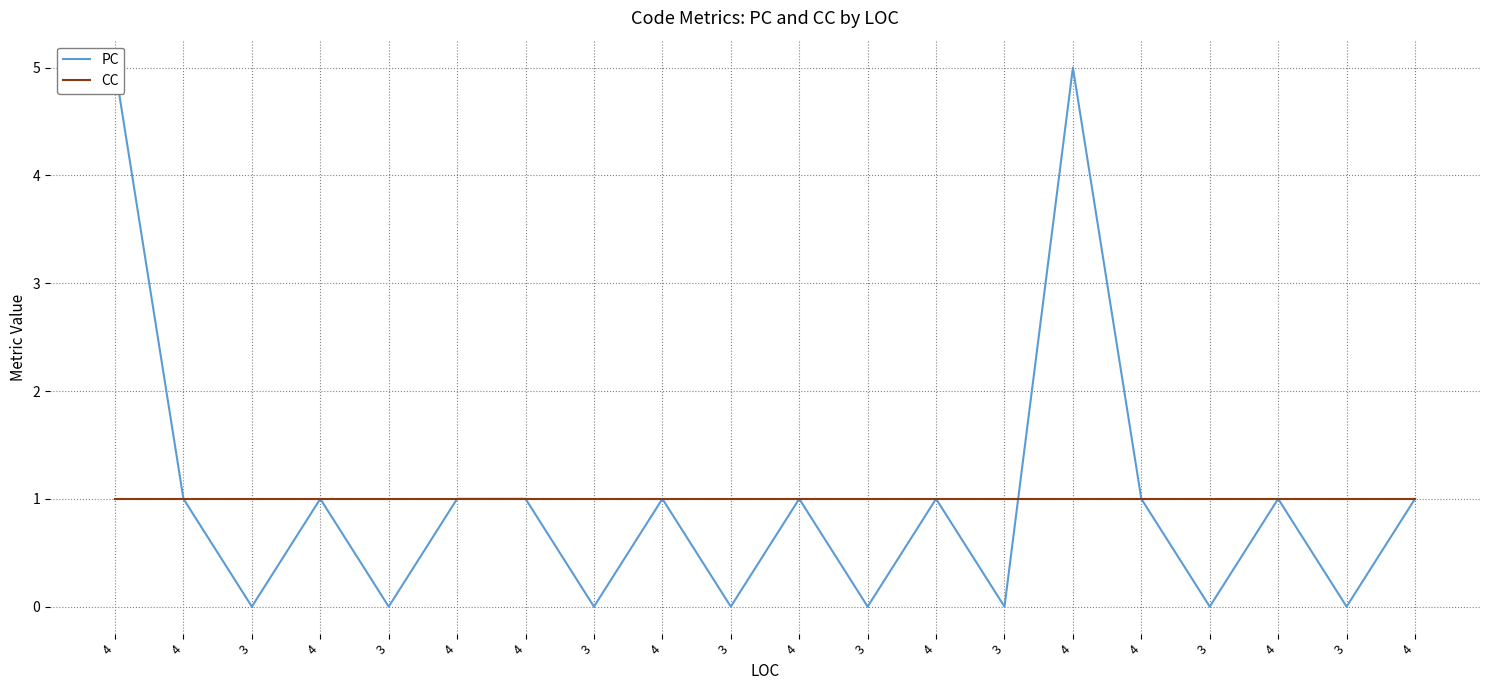

List the series in order of their peak value, lowest first.

CC, PC